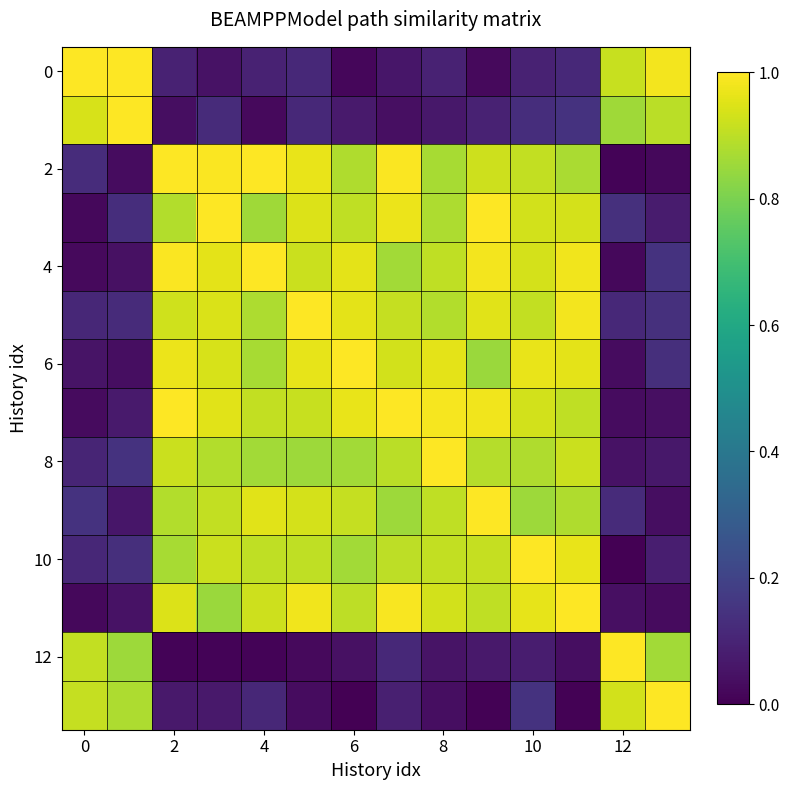

Which series has the widest spread of values?

row_10